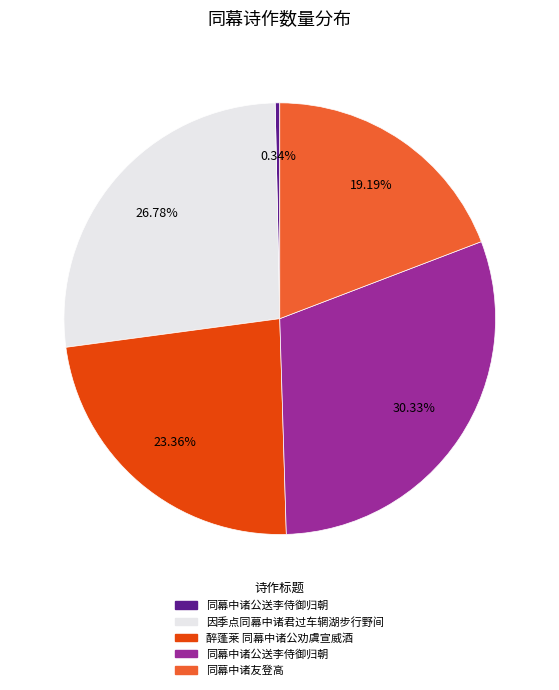

Is there any slice that represents more than half of the pie?

No